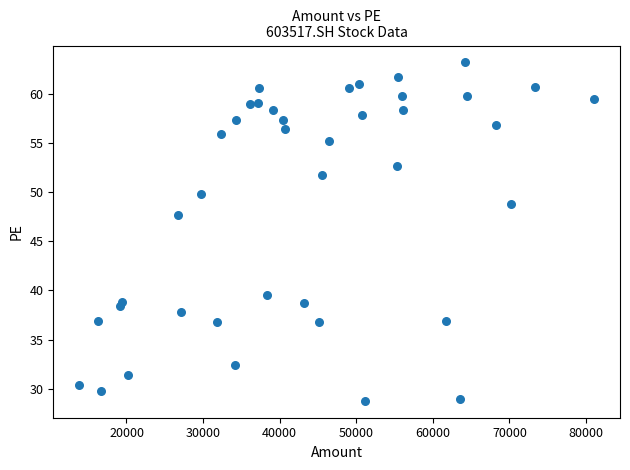

What Y value in the scatter plot is closest to 45?

47.7